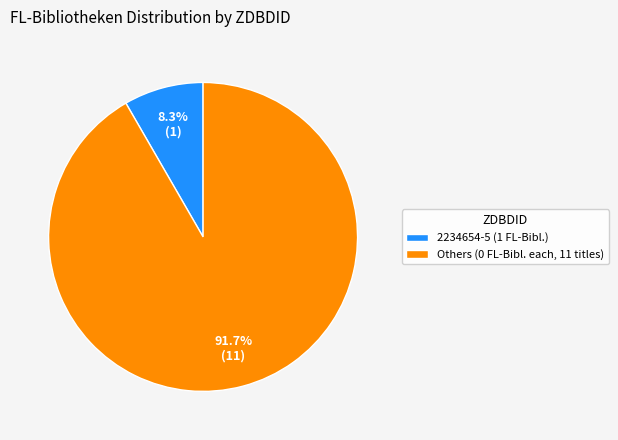

To the nearest percent, what is the average slice percentage?

50%